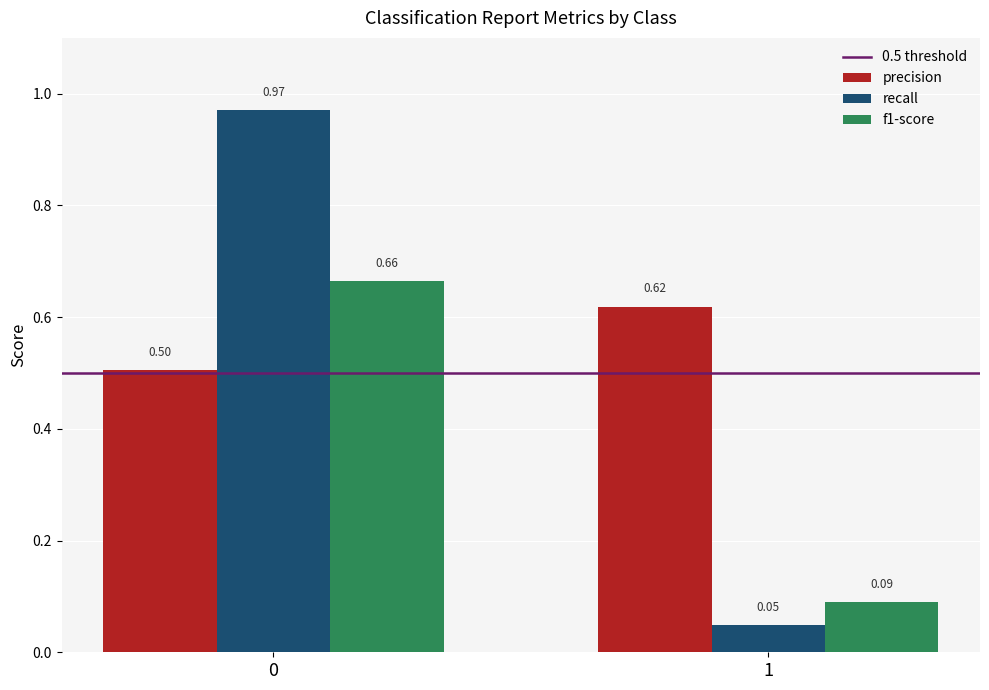

How many bars are there in total?

6